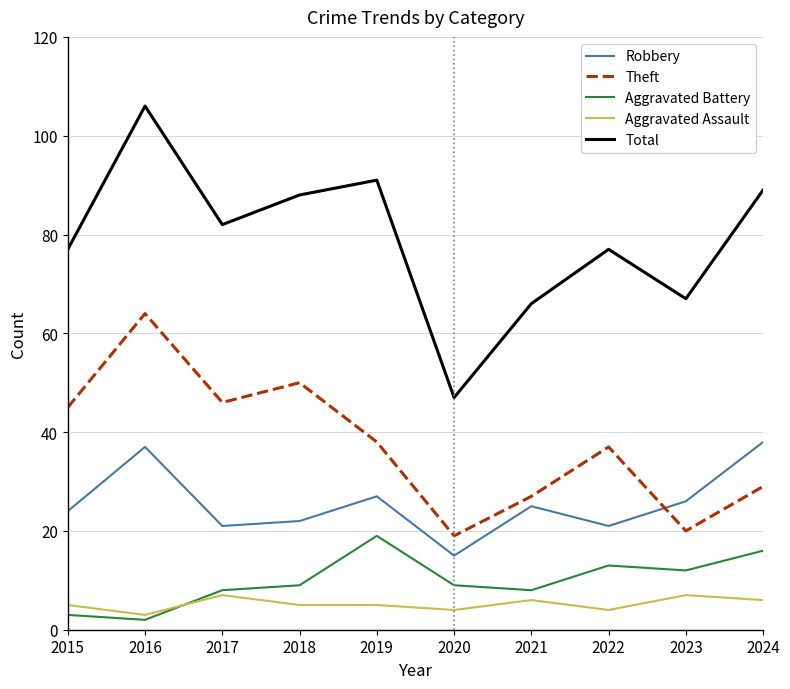

At which category is the sum across all series the highest?

2016